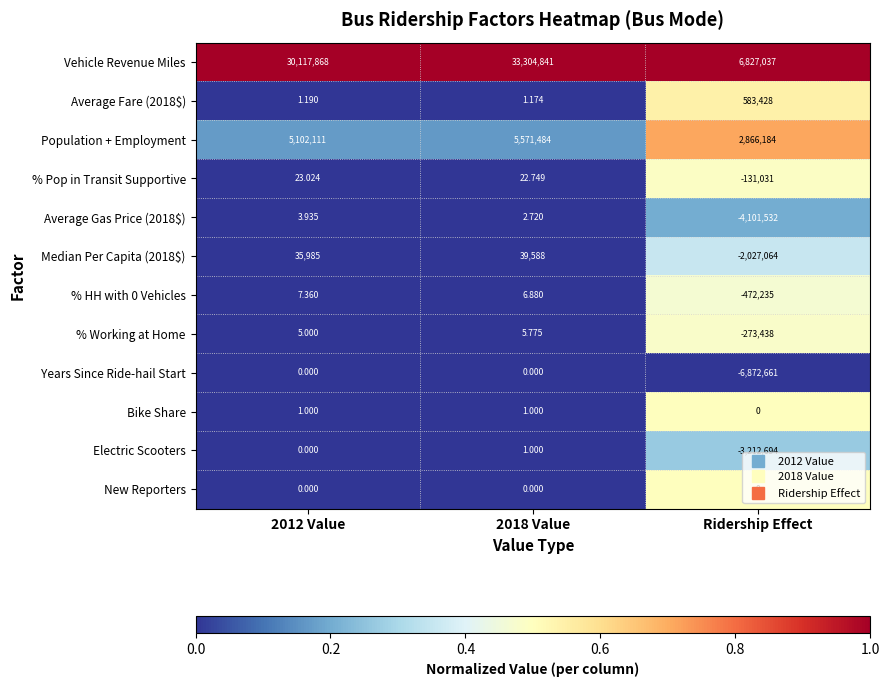

What is the difference between the highest and lowest values at 2012 Value?

30117868.0